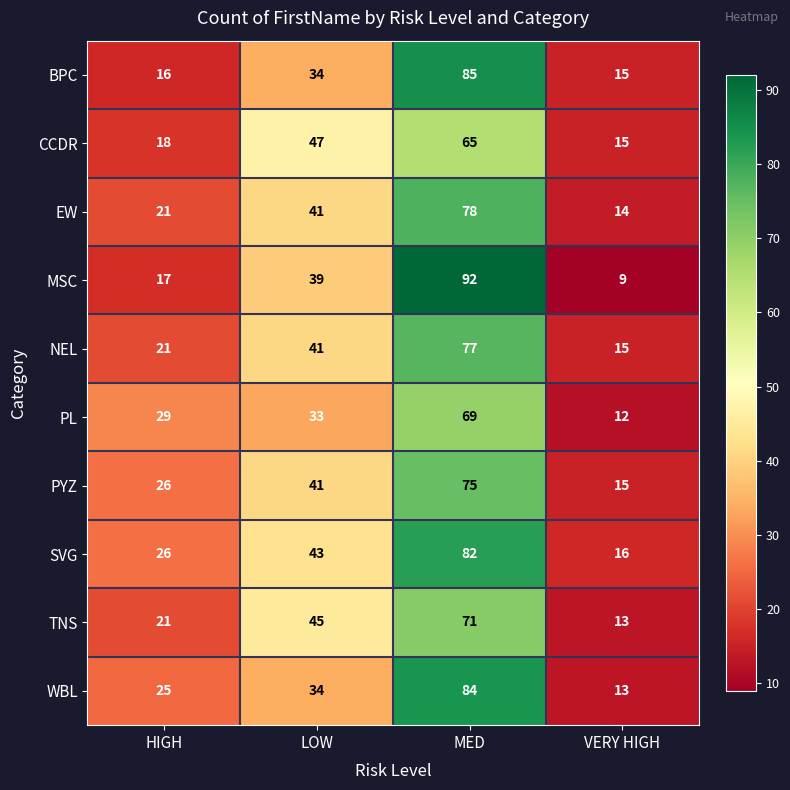

Is it true that PYZ equals 18 at HIGH?

False